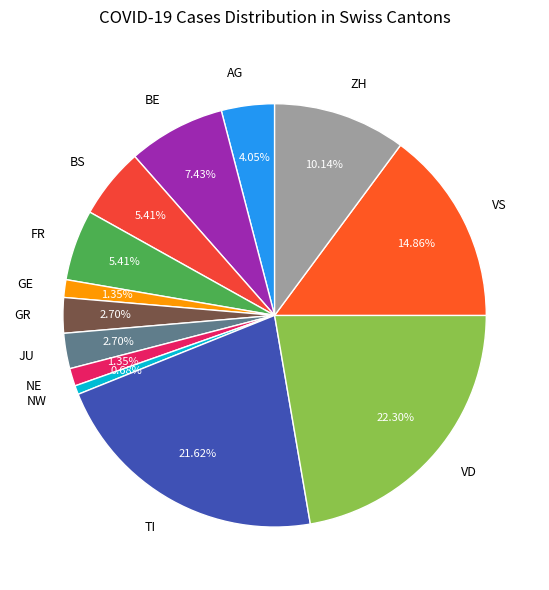

To the nearest percent, what percentage of the pie is GE?

1%